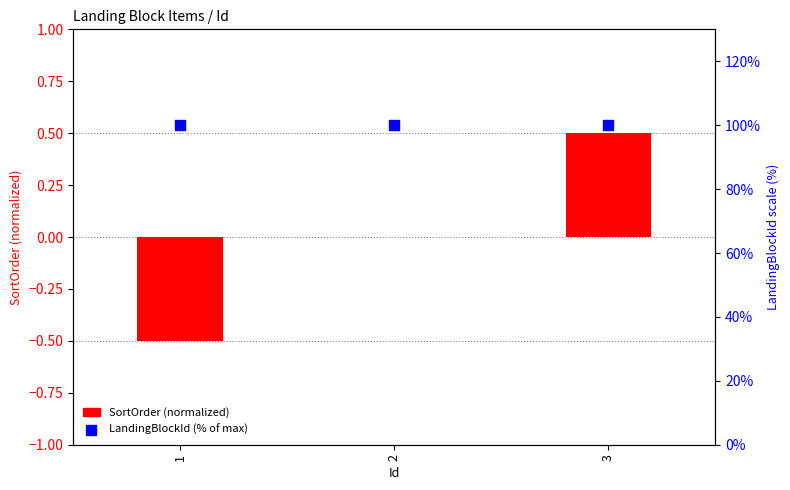

What are all the series names shown in the legend?

SortOrder (normalized), LandingBlockId (% of max)